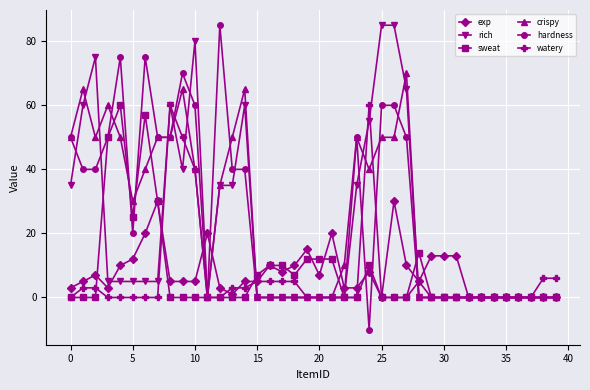

What is the minimum value shown in the chart?

-10